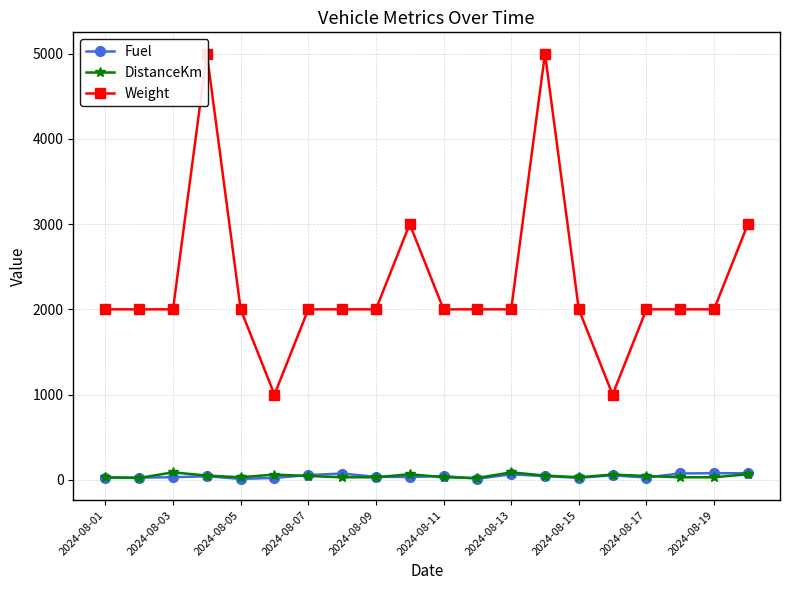

True or false: Fuel has more than 1 interior local peaks.

True